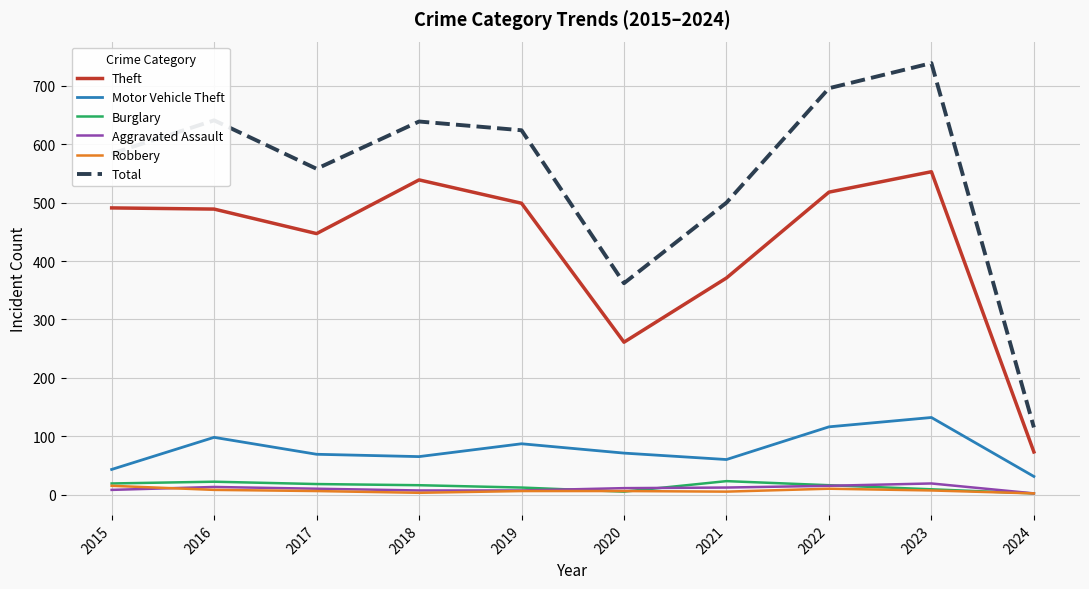

What is the approximate value of Burglary at 2019?

12